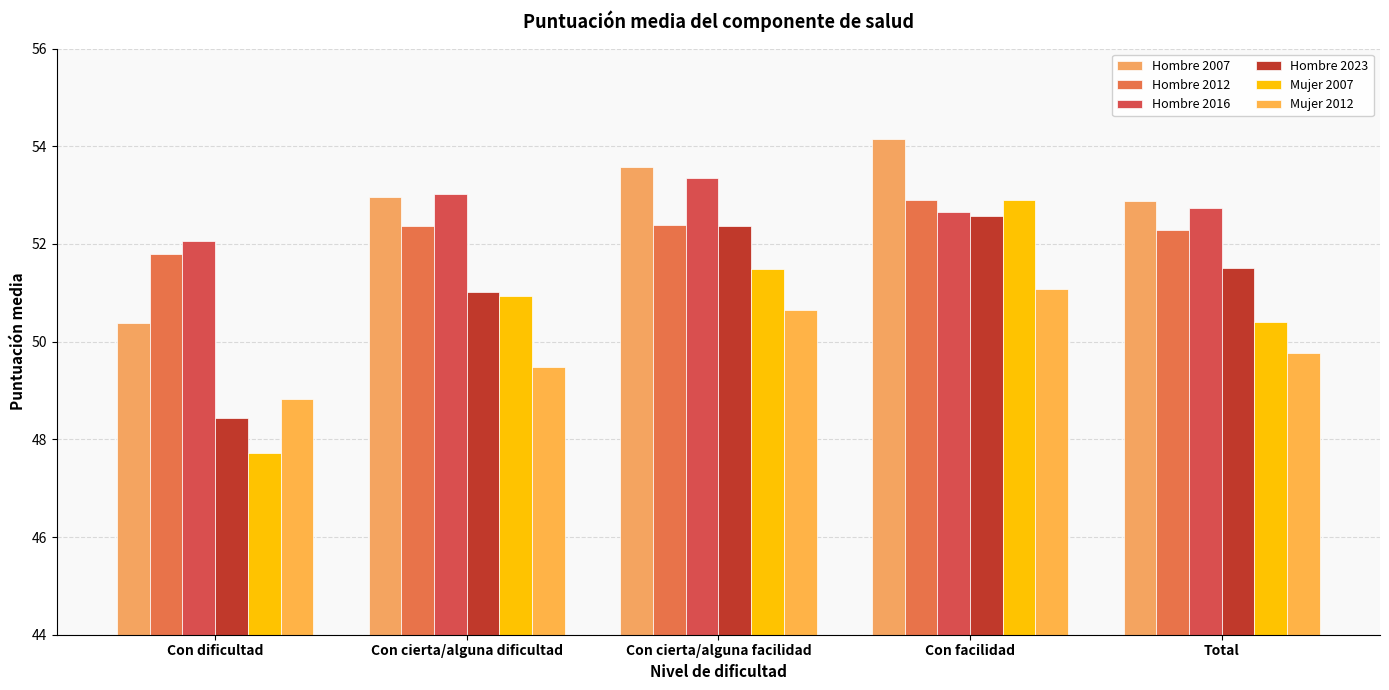

What is the smallest value displayed?

47.7